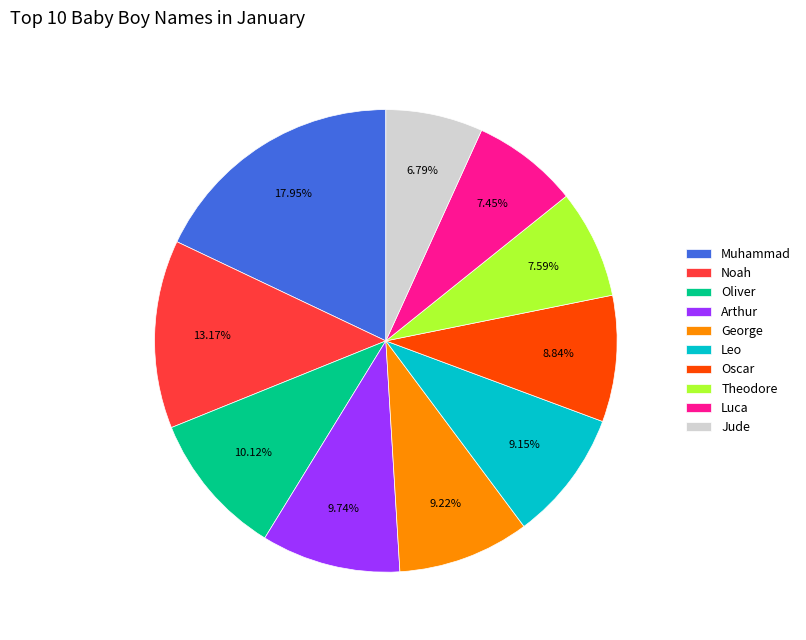

Is Noah the majority of the pie?

No